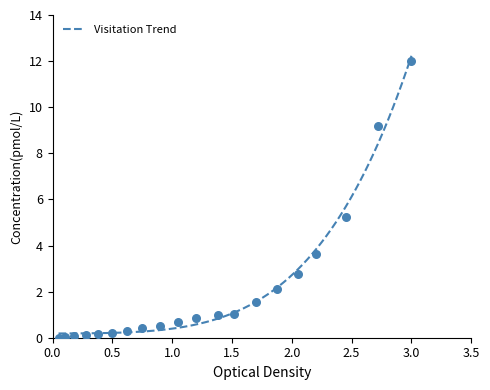

What is the maximum value for Visitation Trend?

12.2